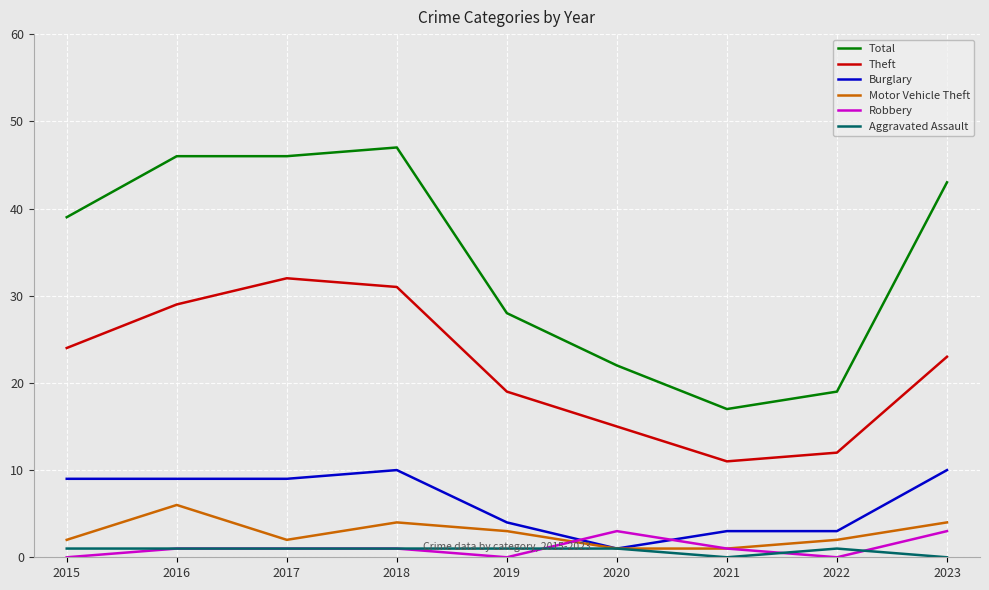

Which series has the widest spread of values?

Total